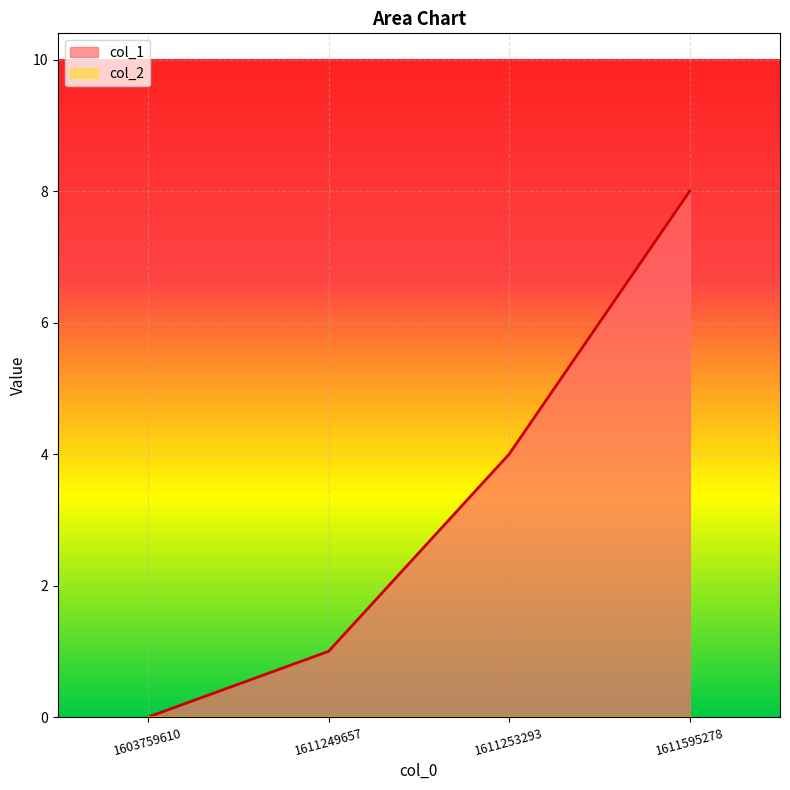

What is the average value?

3